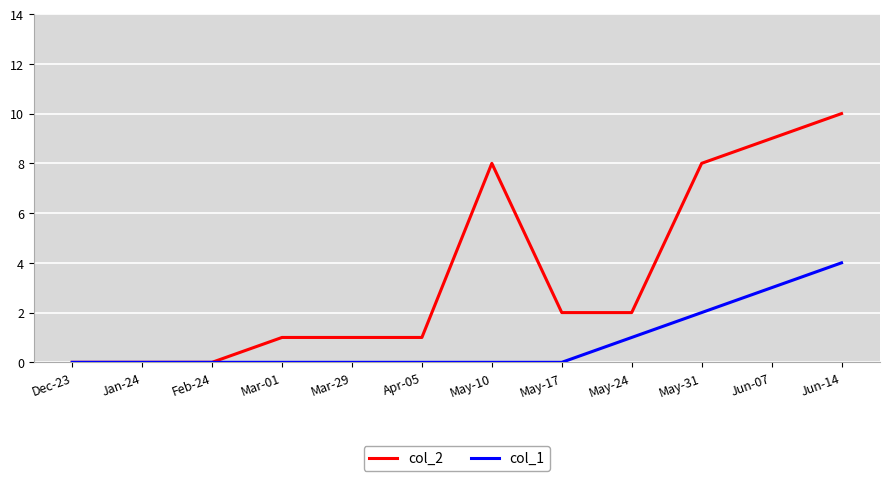

The value of col_1 at Jun-07 is 2. True or false?

False